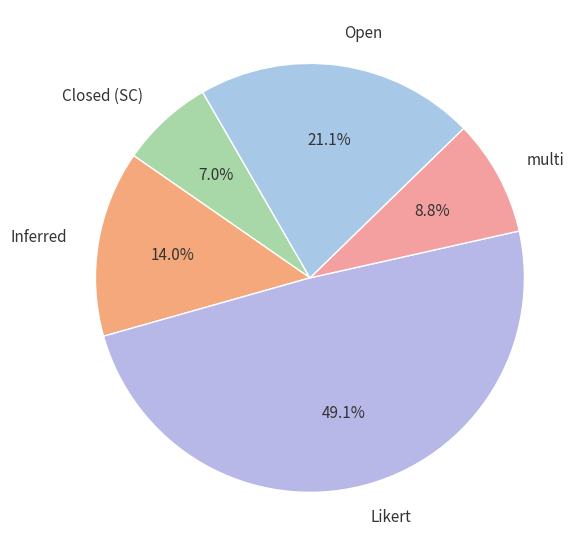

Rank the categories by value from highest to lowest.

Likert, Open, Inferred, multi, Closed (SC)